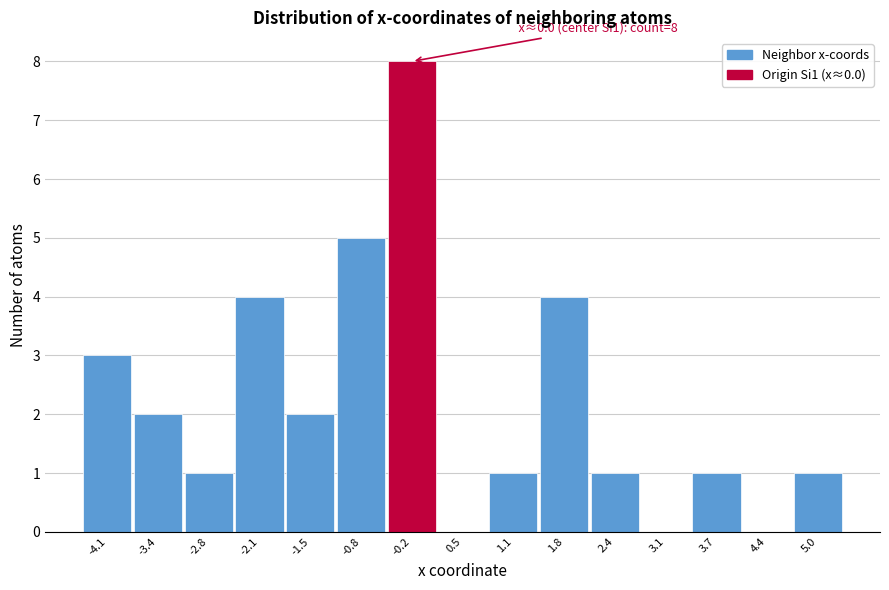

Reading right to left, transcribe all the data shown in this chart.

5.0=1	4.4=0	3.7=1	3.1=0	2.4=1	1.8=4	1.1=1	0.5=0	-0.2=8	-0.8=5	-1.5=2	-2.1=4	-2.8=1	-3.4=2	-4.1=3